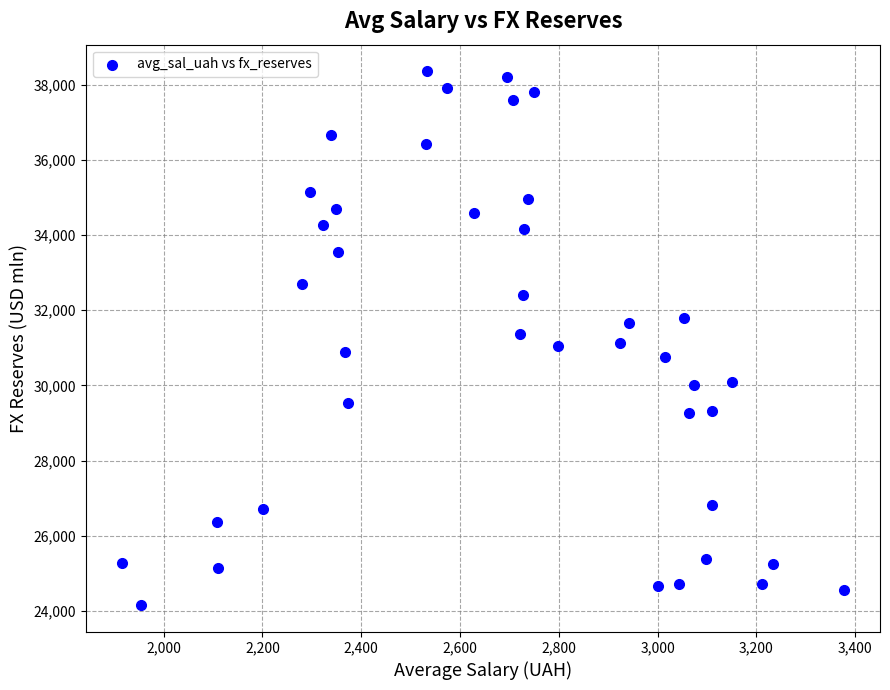

What is the range of Y values (max minus min)?

14203.4